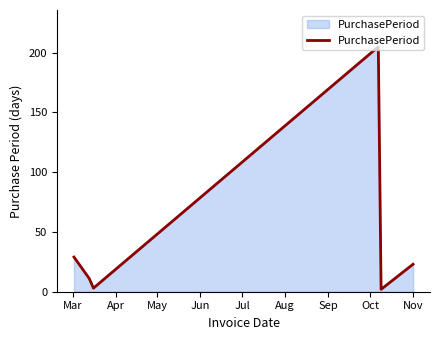

How many values are below 23?

3